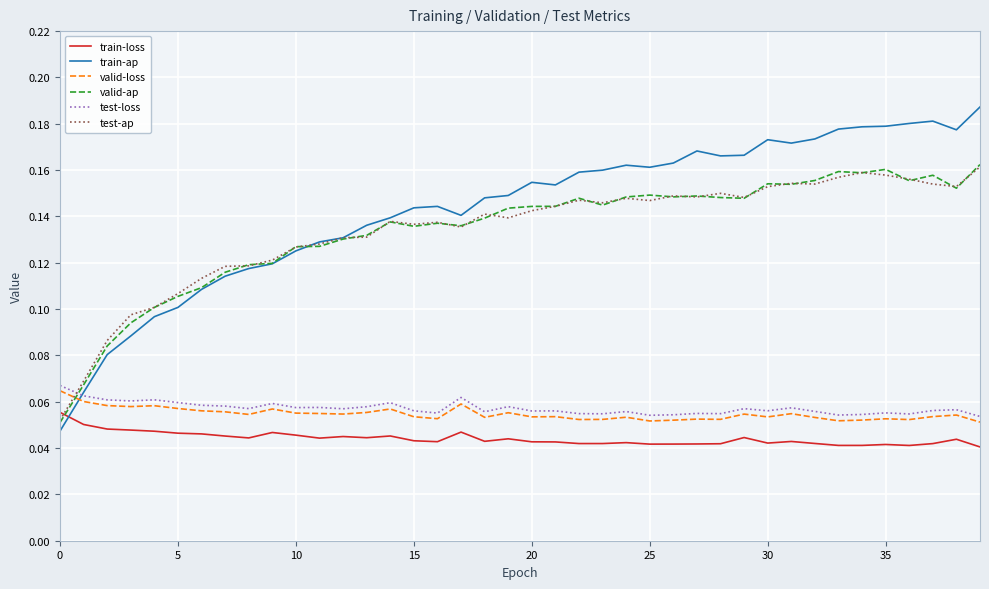

True or false: valid-loss and test-loss cross at least once.

False